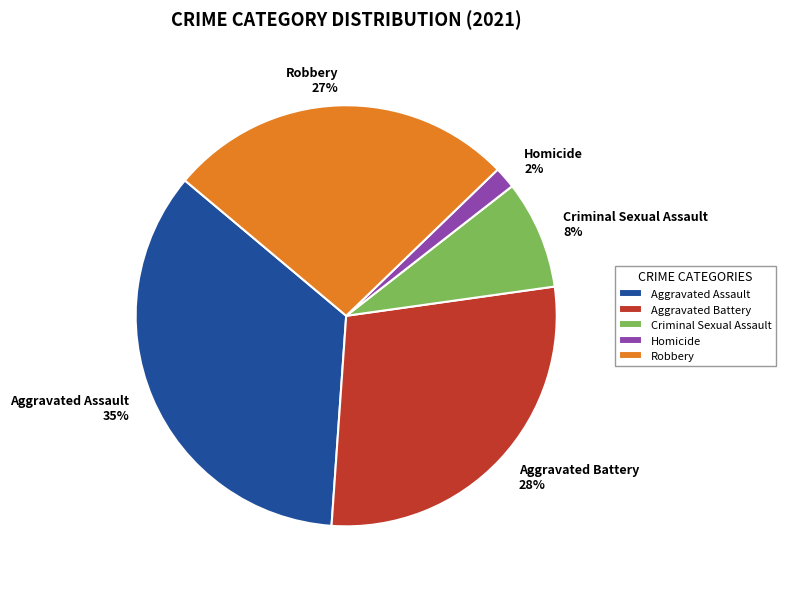

Which category has the biggest portion of the pie?

Aggravated Assault